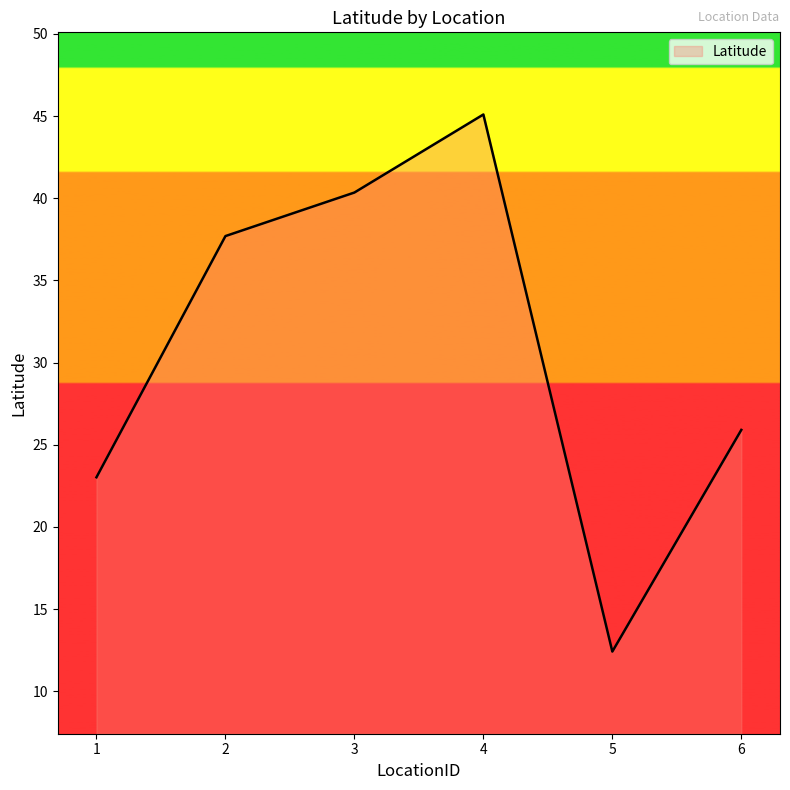

Which label corresponds to the smallest value in the chart?

5